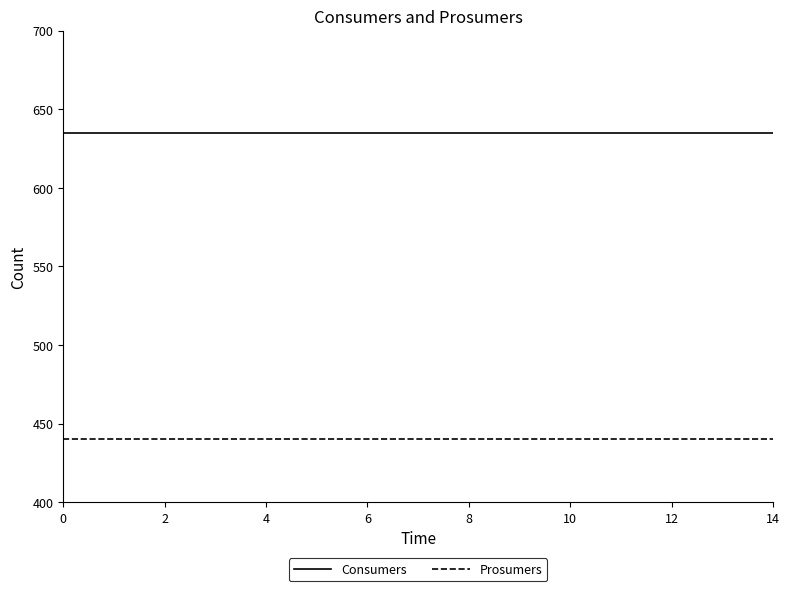

List the series in order of their overall mean, highest first.

Consumers, Prosumers